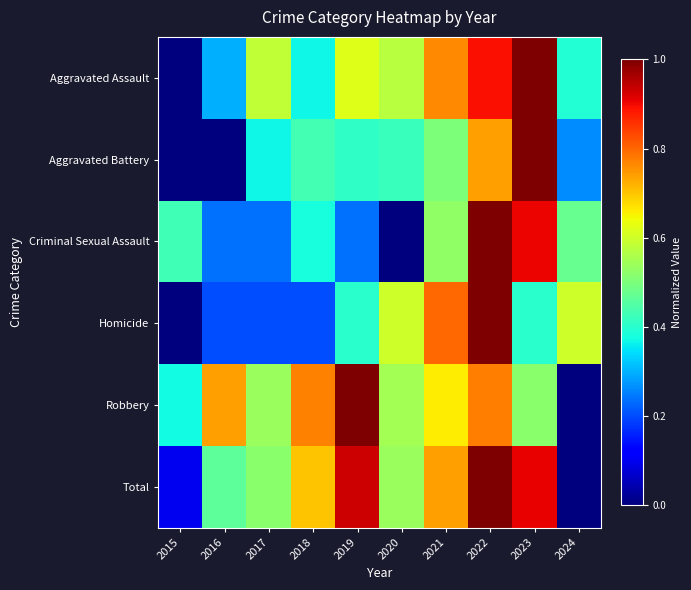

At how many categories does at least one series exceed 0?

10